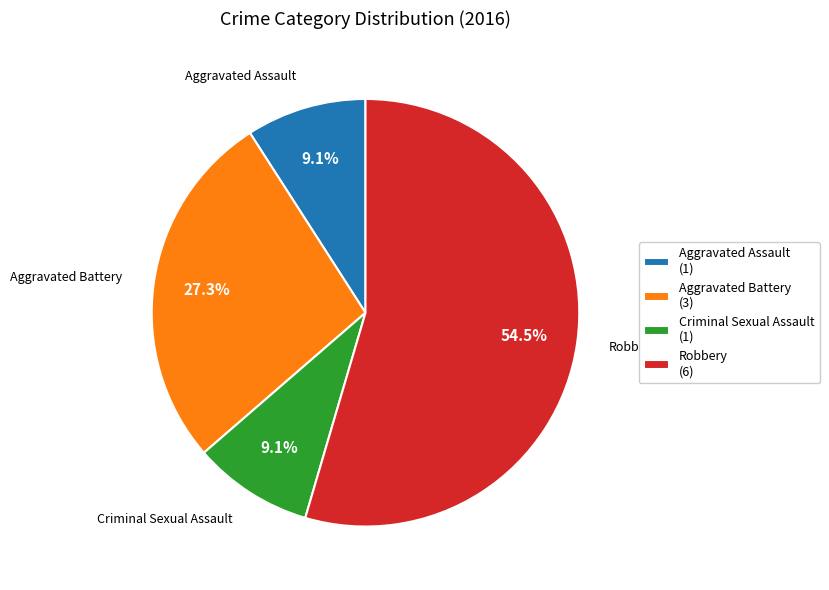

Between Aggravated Assault (1) and Robbery (6), which is larger?

Robbery (6)